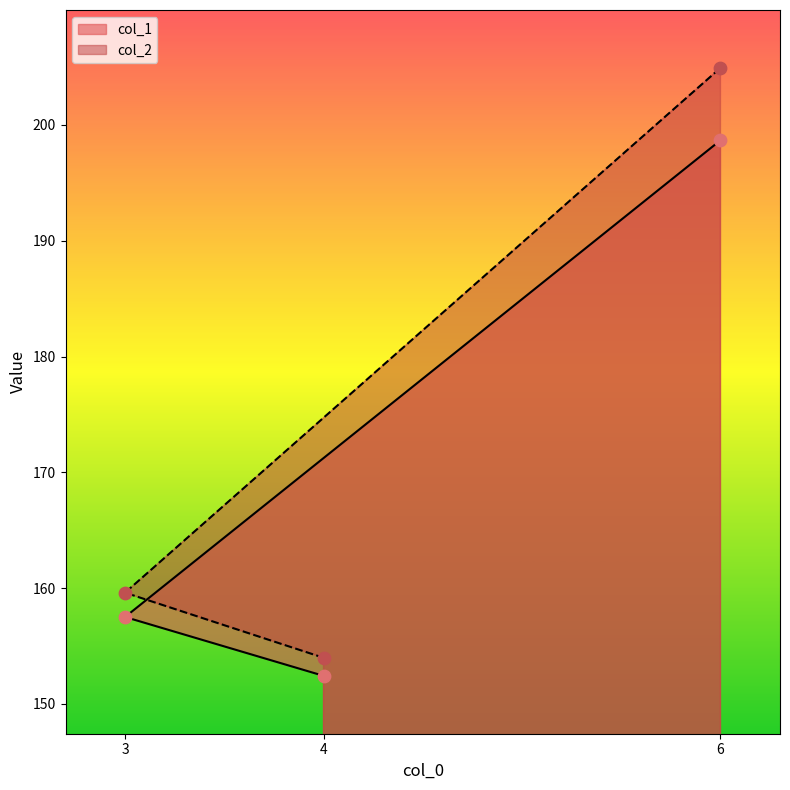

Which series contains the lowest Y value?

col_1